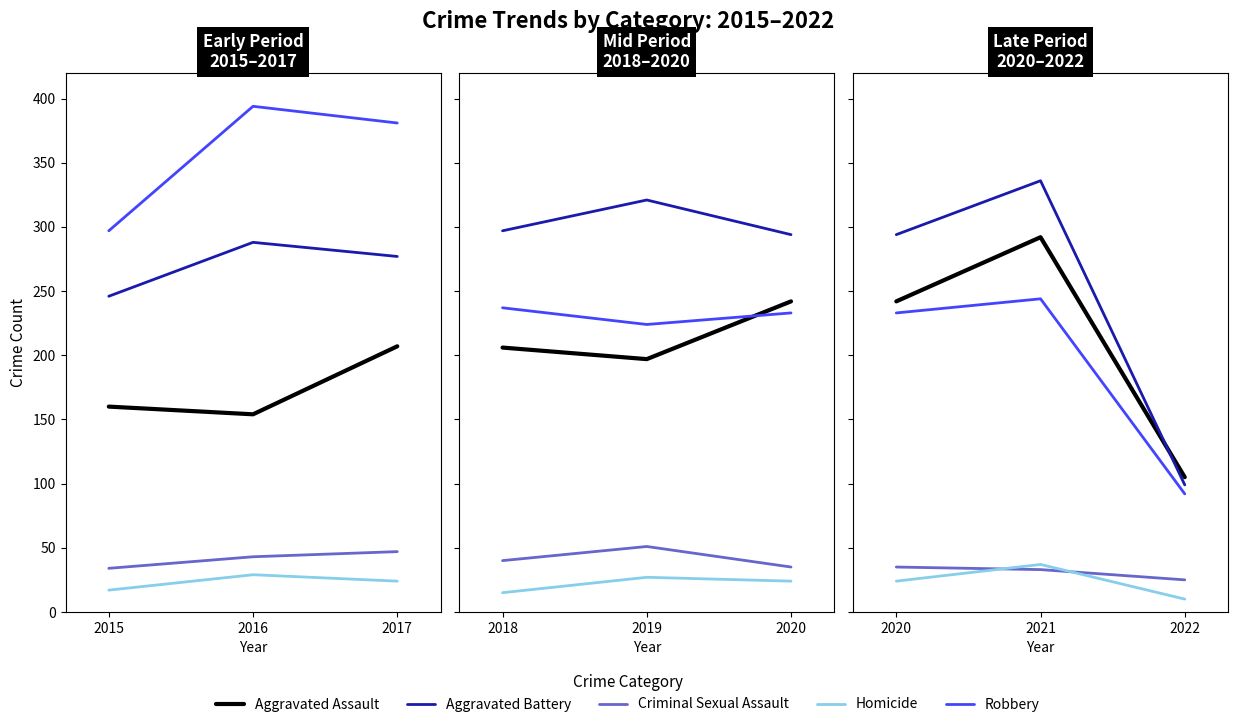

How many data points in Robbery are above 233?

1